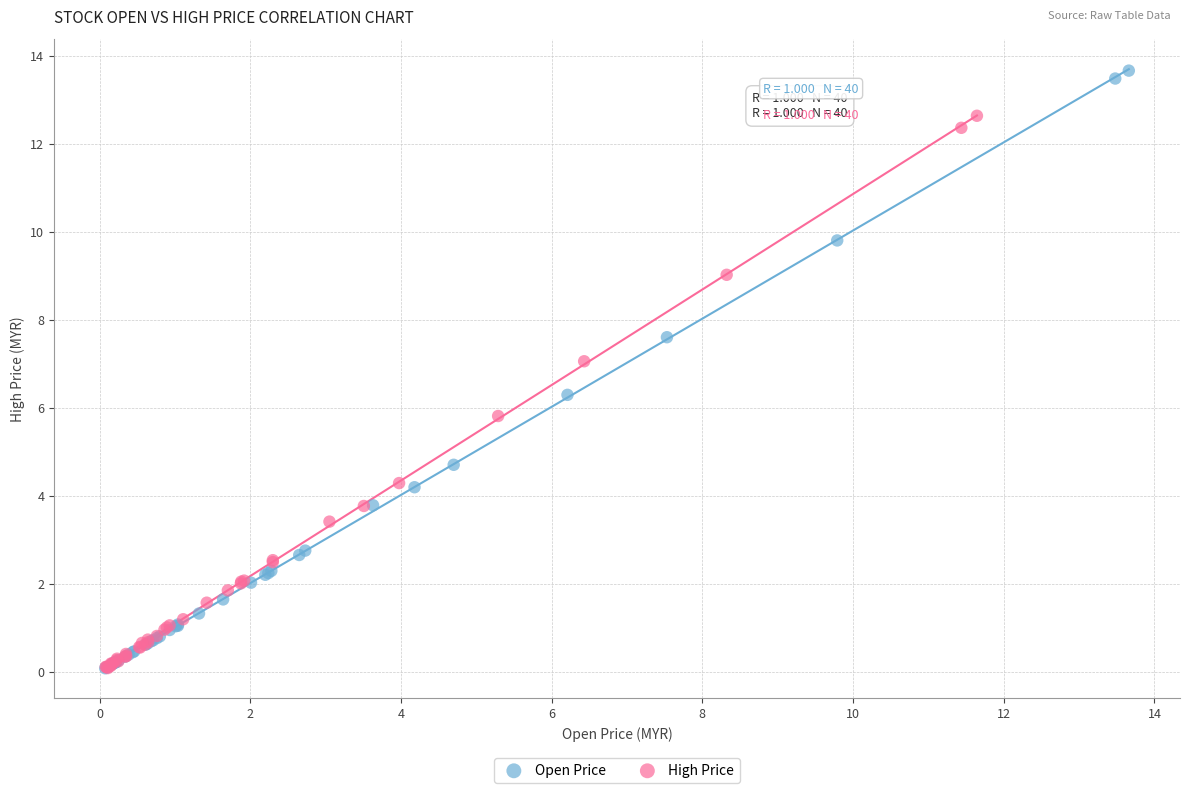

Which series has the largest Y range (max minus min)?

Open Price